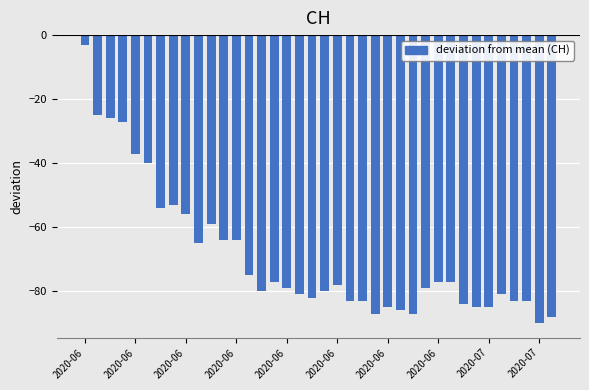

What is the greatest value displayed?

-3